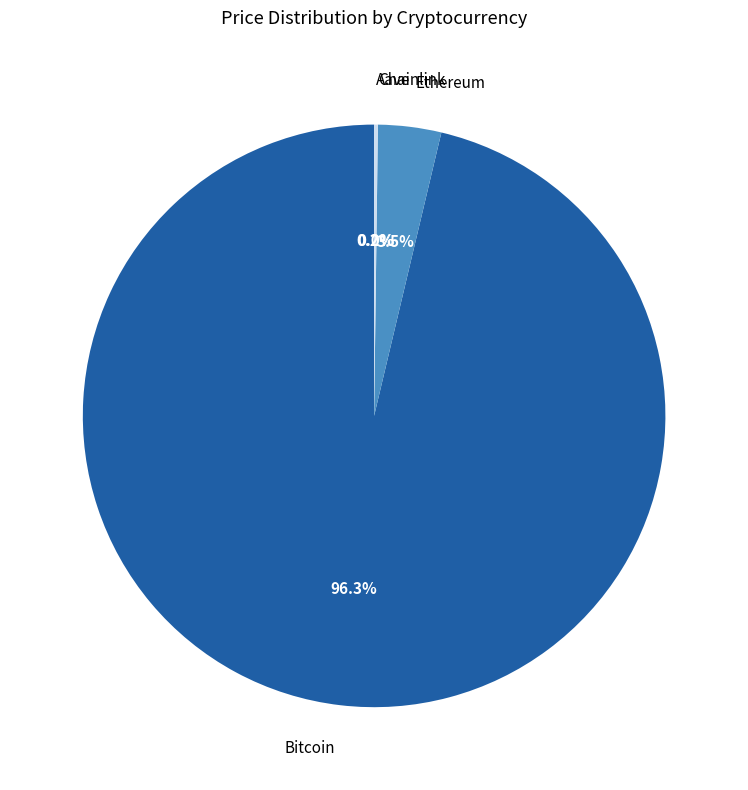

What percentage do Bitcoin and Ethereum together represent?

99.8%